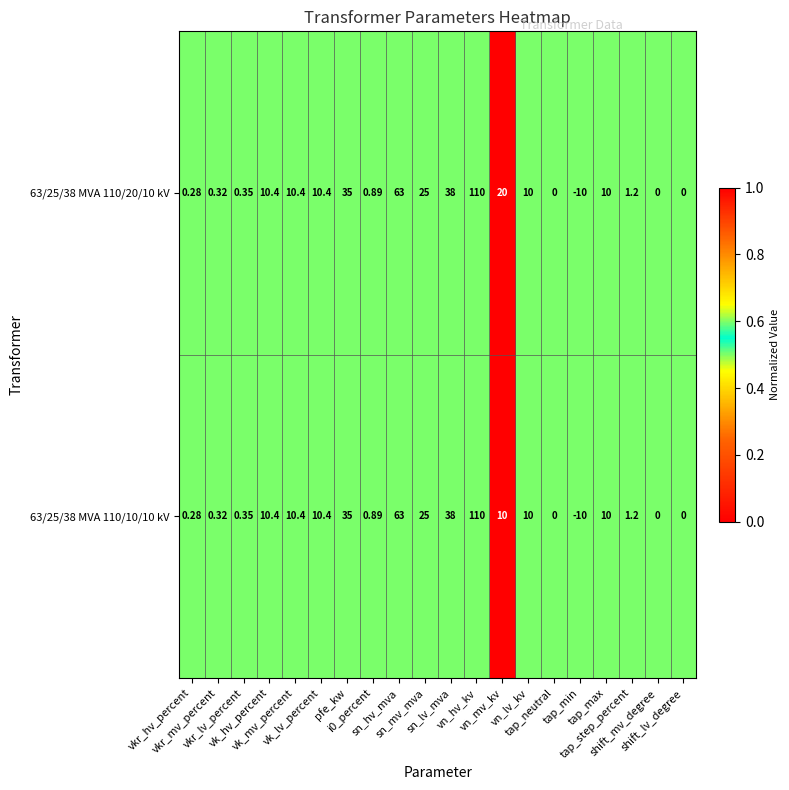

Which has a higher value, sn_hv_mva or vk_hv_percent?

sn_hv_mva